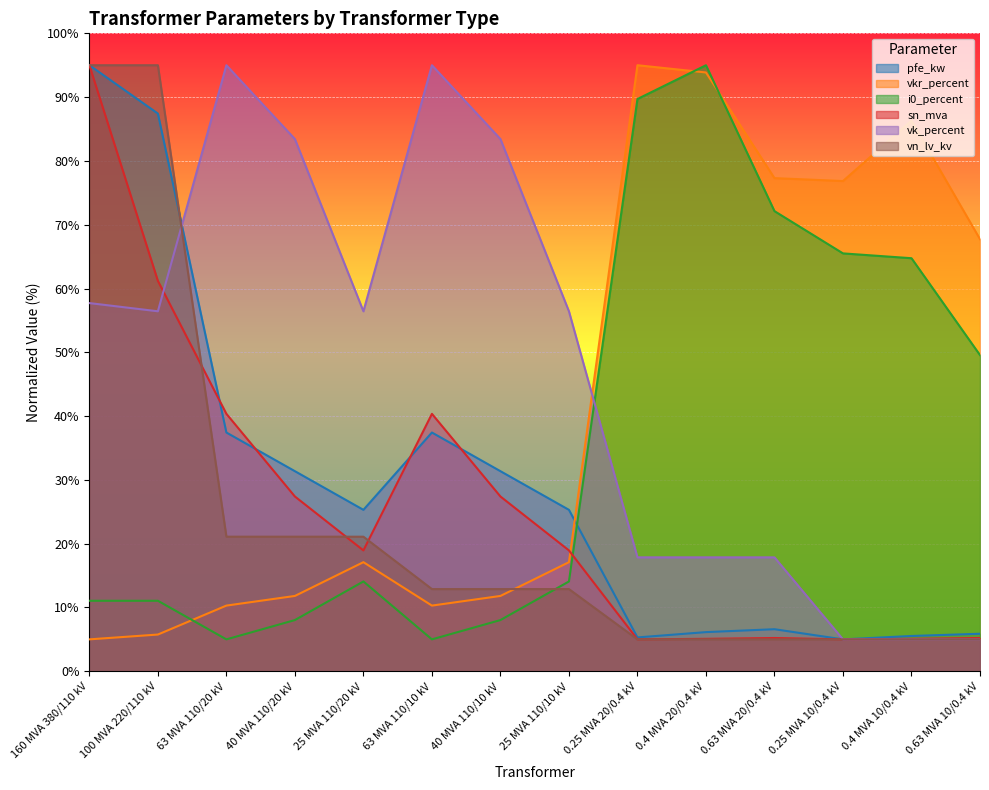

True or false: i0_percent has a value of 158.9 at 0.25 MVA 20/0.4 kV.

False